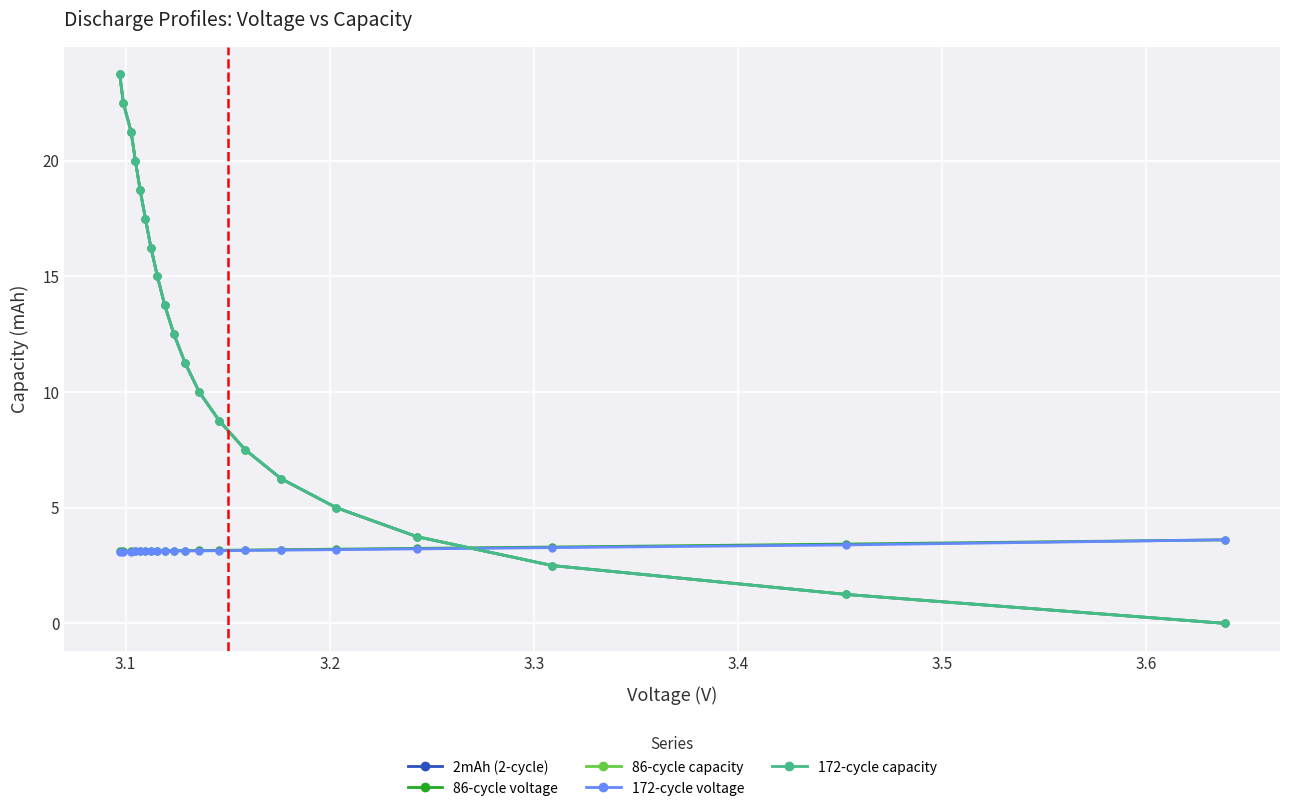

What is the value of the 172-cycle capacity point at the 17th from the left?

3.7